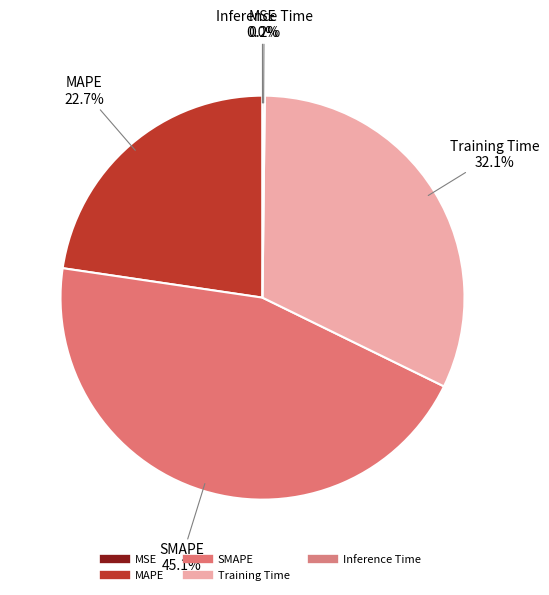

The MSE slice represents 0% of the pie. True or false?

True